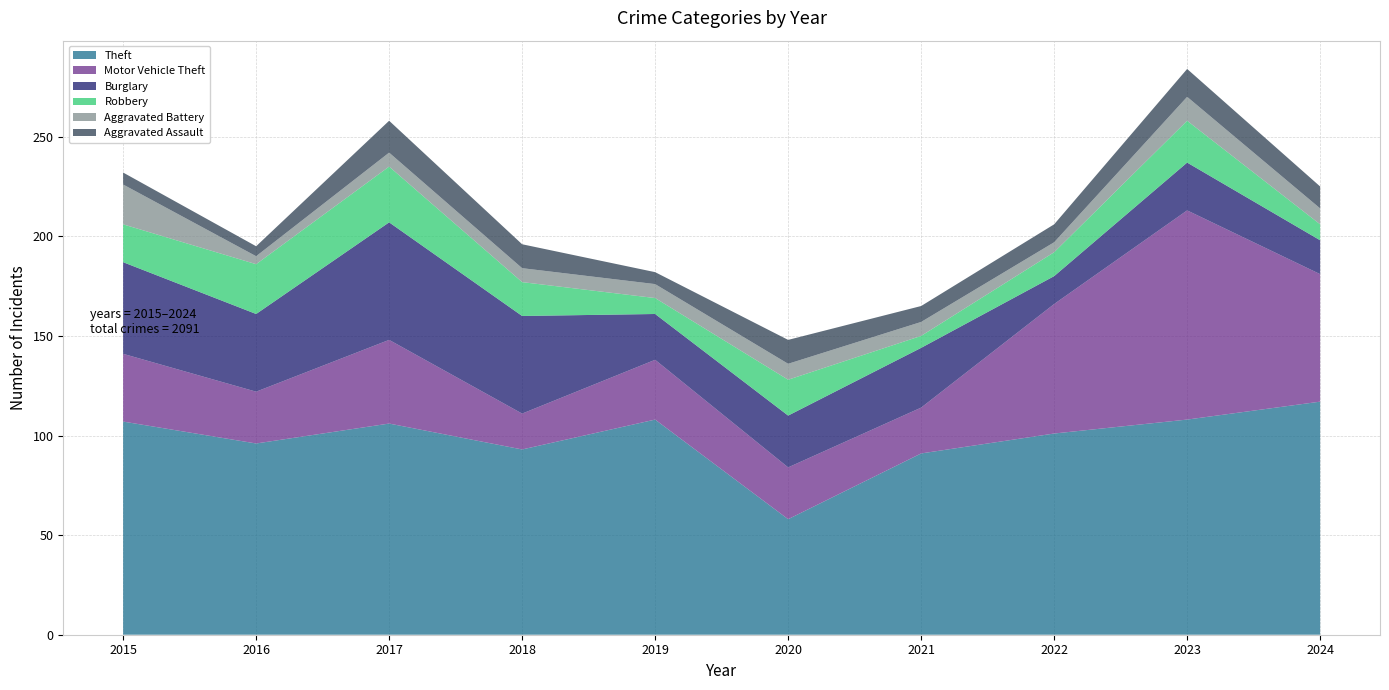

Reading left to right, transcribe all the data shown in this chart.

Theft: 2015=107	2016=96	2017=106	2018=93	2019=108	2020=58	2021=91	2022=101	2023=108	2024=117
Motor Vehicle Theft: 2015=34	2016=26	2017=42	2018=18	2019=30	2020=26	2021=23	2022=65	2023=105	2024=64
Burglary: 2015=46	2016=39	2017=59	2018=49	2019=23	2020=26	2021=30	2022=14	2023=24	2024=17
Robbery: 2015=19	2016=25	2017=28	2018=17	2019=8	2020=18	2021=6	2022=12	2023=21	2024=8
Aggravated Battery: 2015=20	2016=4	2017=7	2018=7	2019=7	2020=8	2021=7	2022=5	2023=12	2024=8
Aggravated Assault: 2015=6	2016=5	2017=16	2018=12	2019=6	2020=12	2021=8	2022=9	2023=14	2024=11